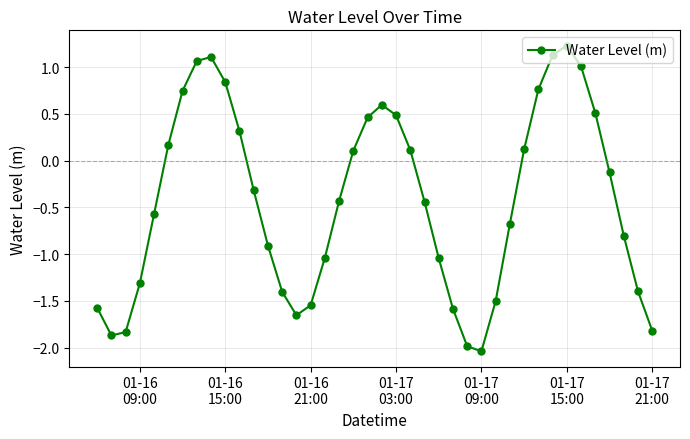

What is the value of the 2nd point from the left?

-1.9